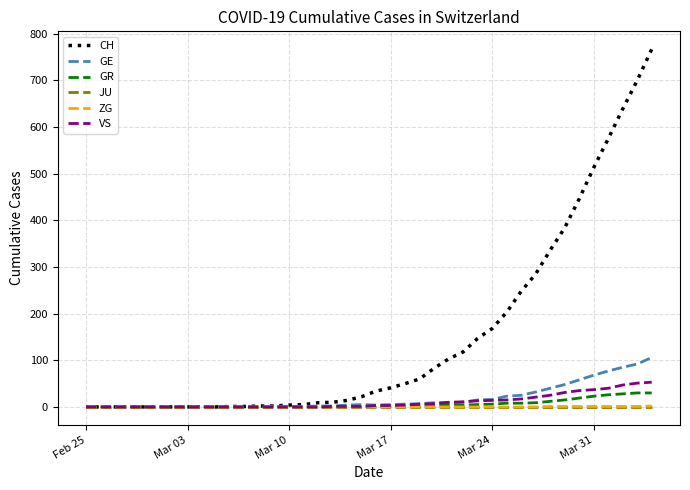

Which series has the widest spread of values?

CH